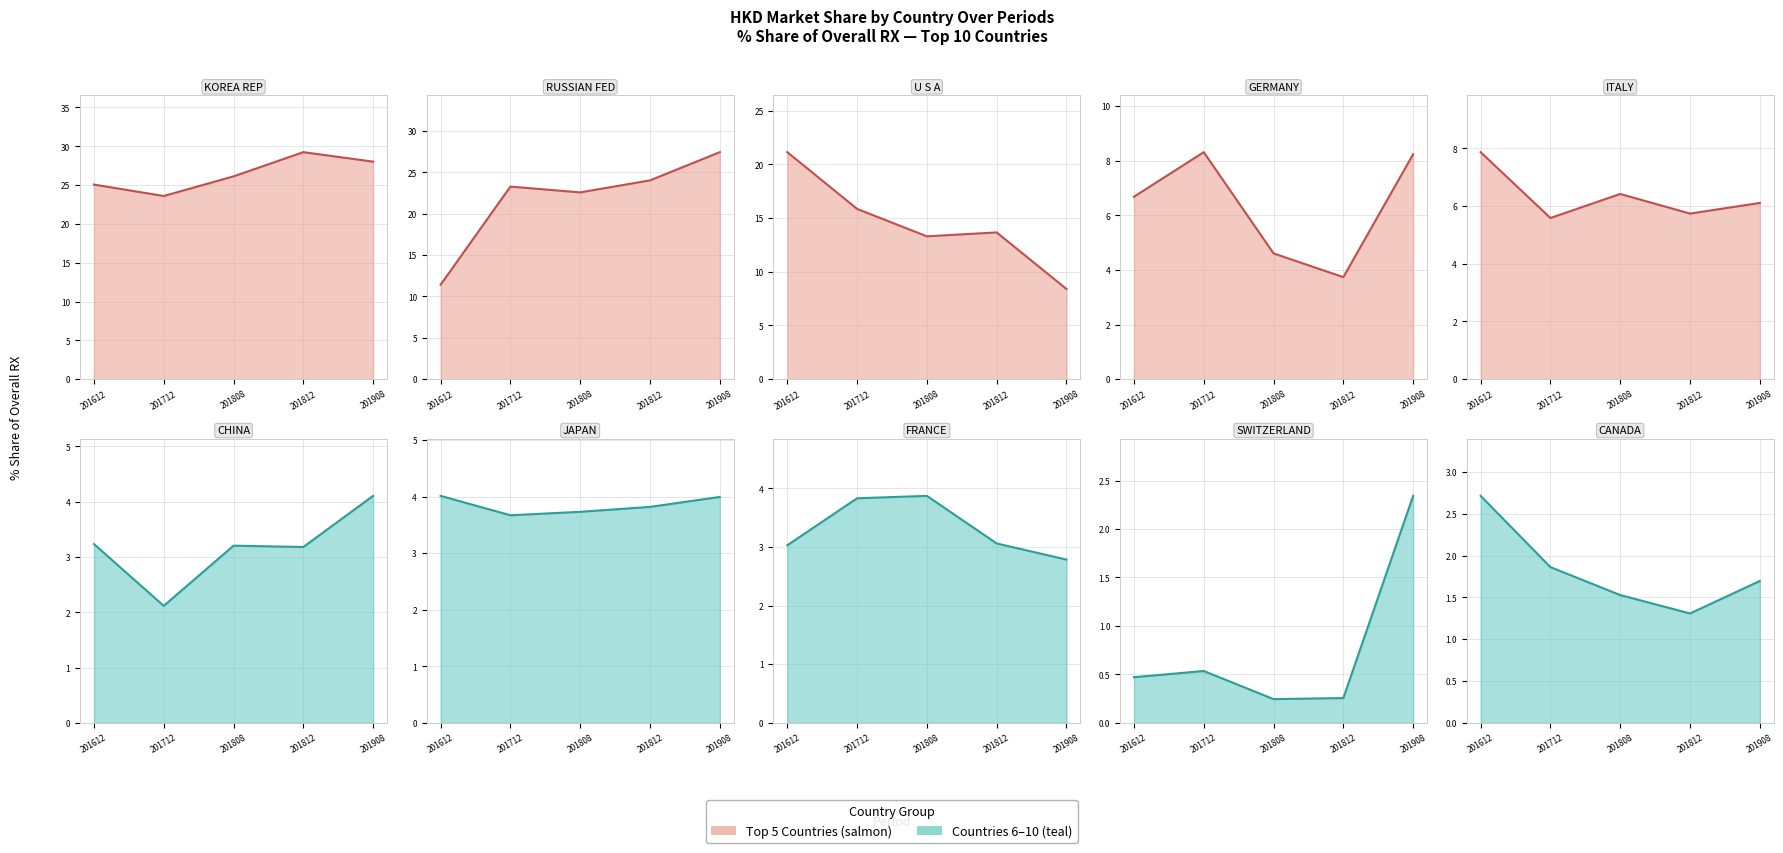

Rank the series at U S A from lowest to highest value.

201908_% Share of overall RX, 201808_% Share of overall RX, 201812_% Share of overall RX, 201712_% Share of overall RX, 201612_% Share of overall RX